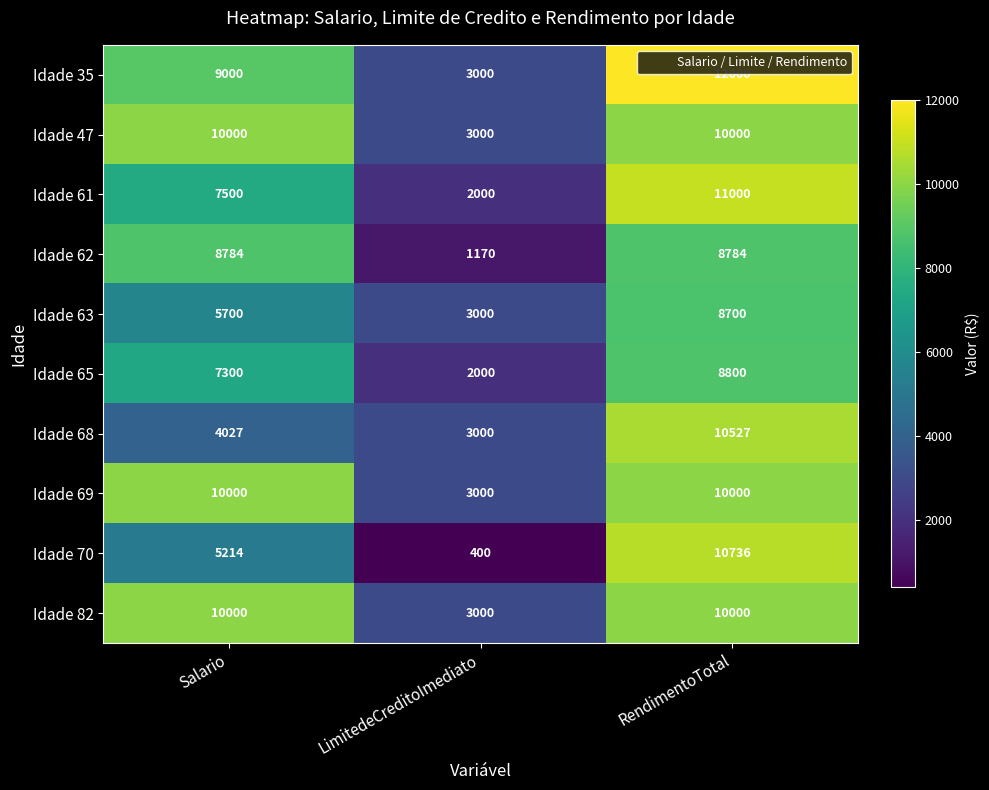

What is the difference between the second highest and minimum values in the Idade 68 series?

1027